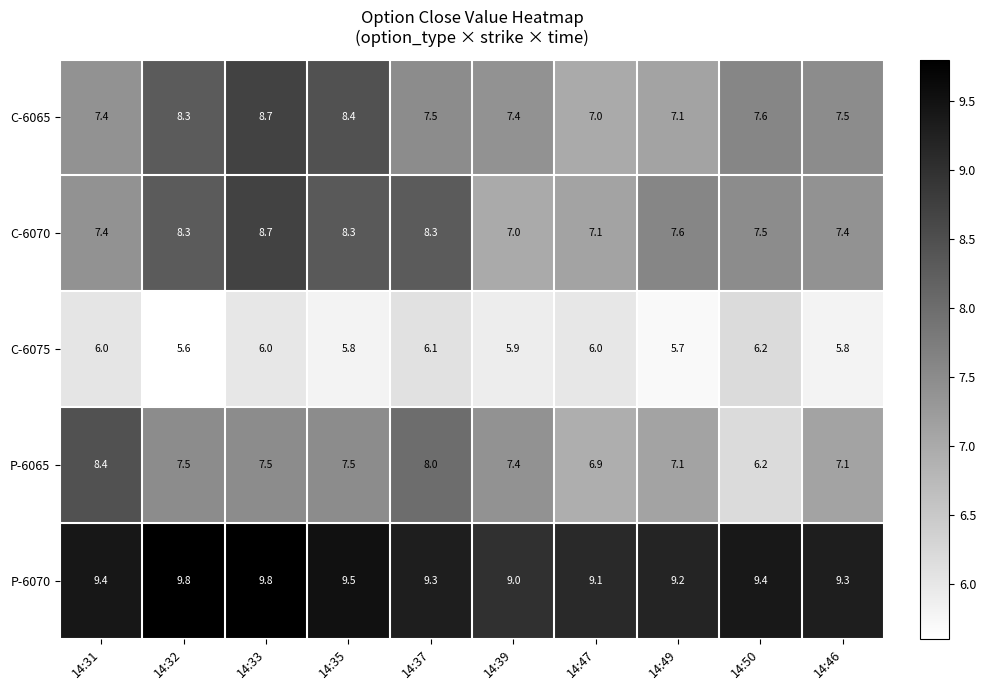

What is the difference between the second highest and minimum values in the P-6070 series?

0.8